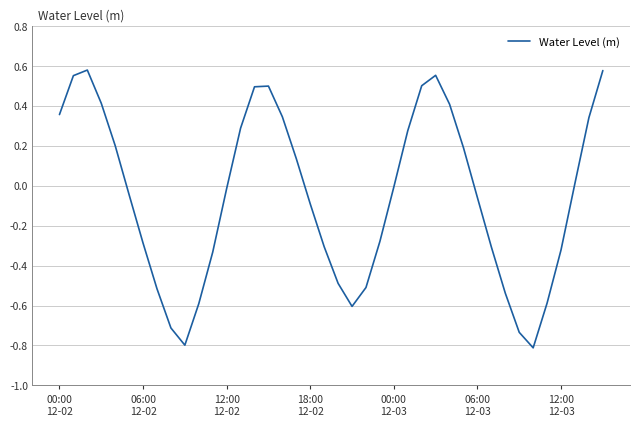

How many categories are shown in the chart?

40